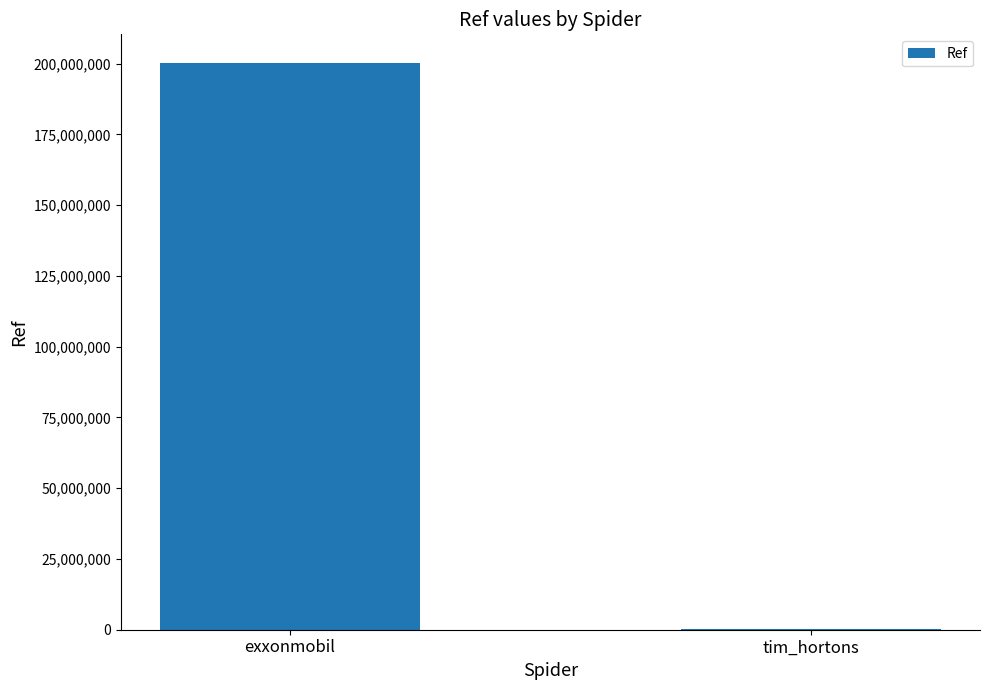

What is the greatest value displayed?

200302328